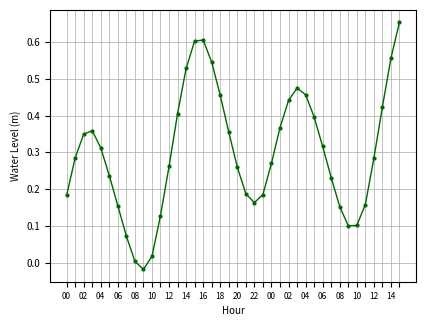

True or false: the data has more than 2 interior local peaks.

True